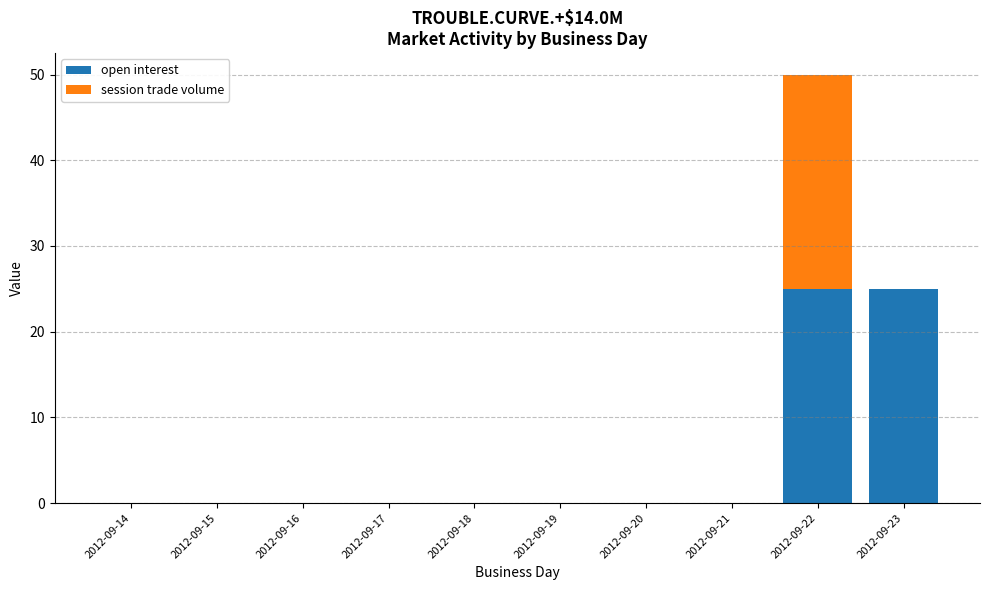

What is the maximum value for open interest?

25